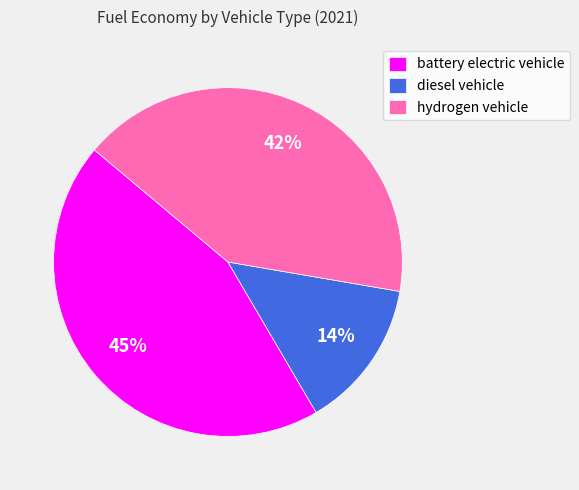

Count the number of slices in the pie.

3